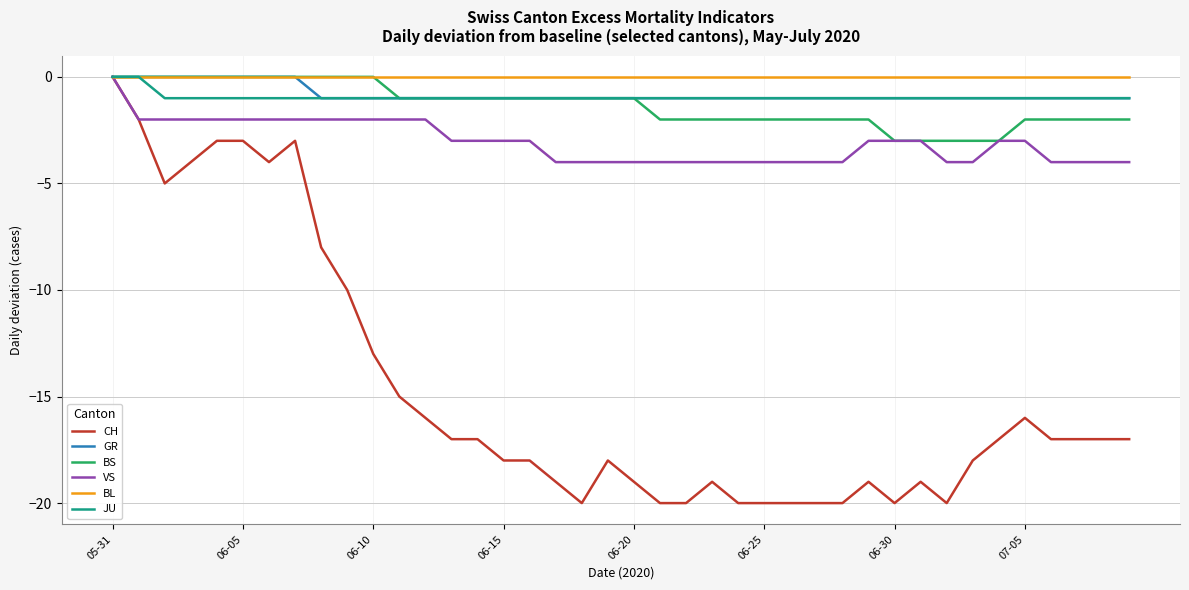

True or false: GR and CH intersect in this chart.

False